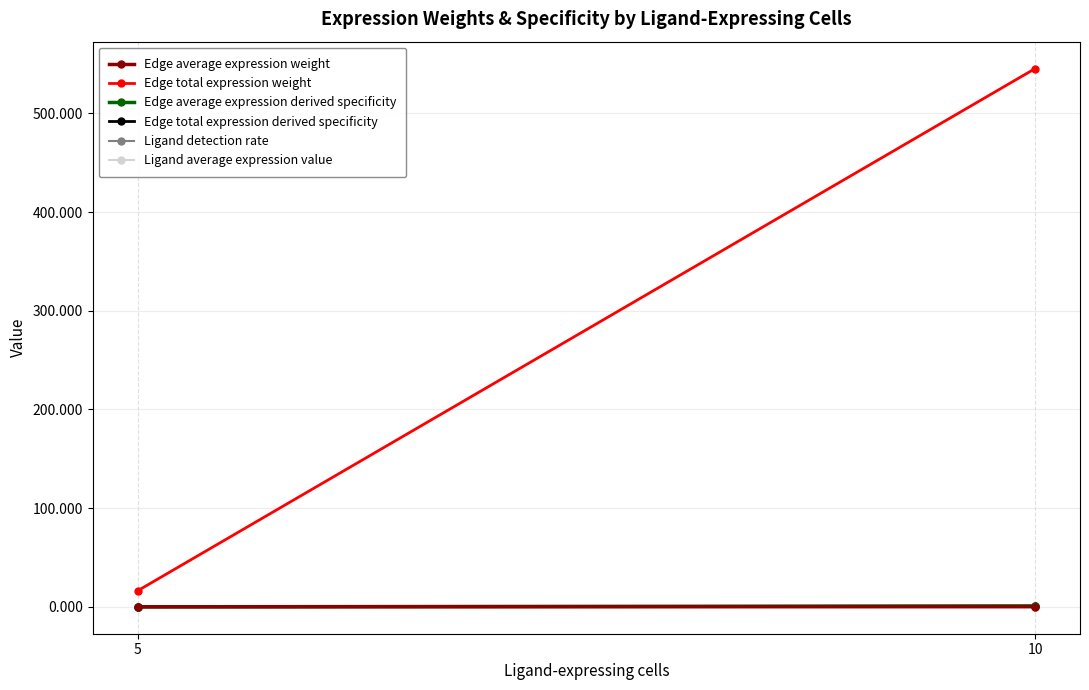

Is this an area chart (filled region under the line)?

No